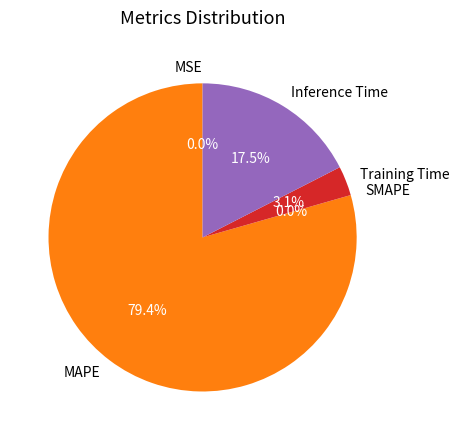

What is the change in value from MSE to Inference Time?

+0.9